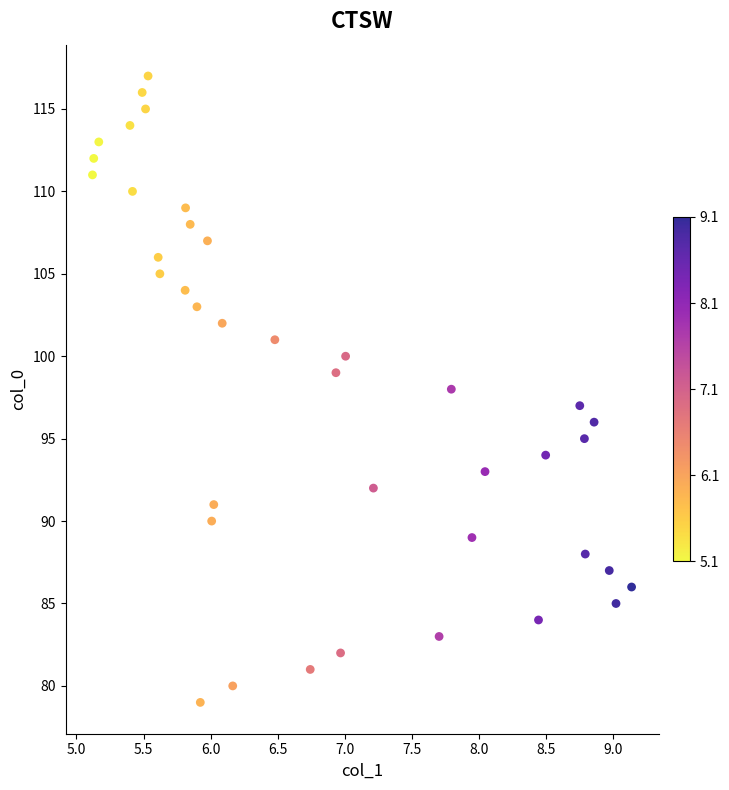

What is the range of Y values (max minus min)?

38